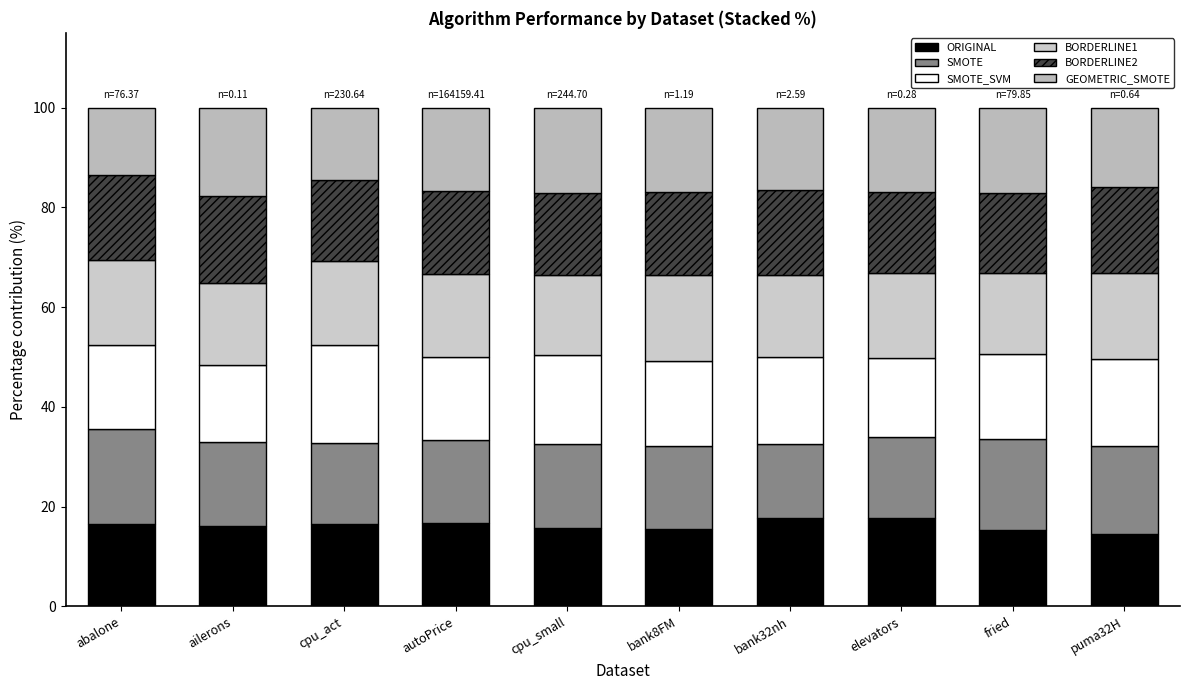

How many categories are shown in the chart?

10